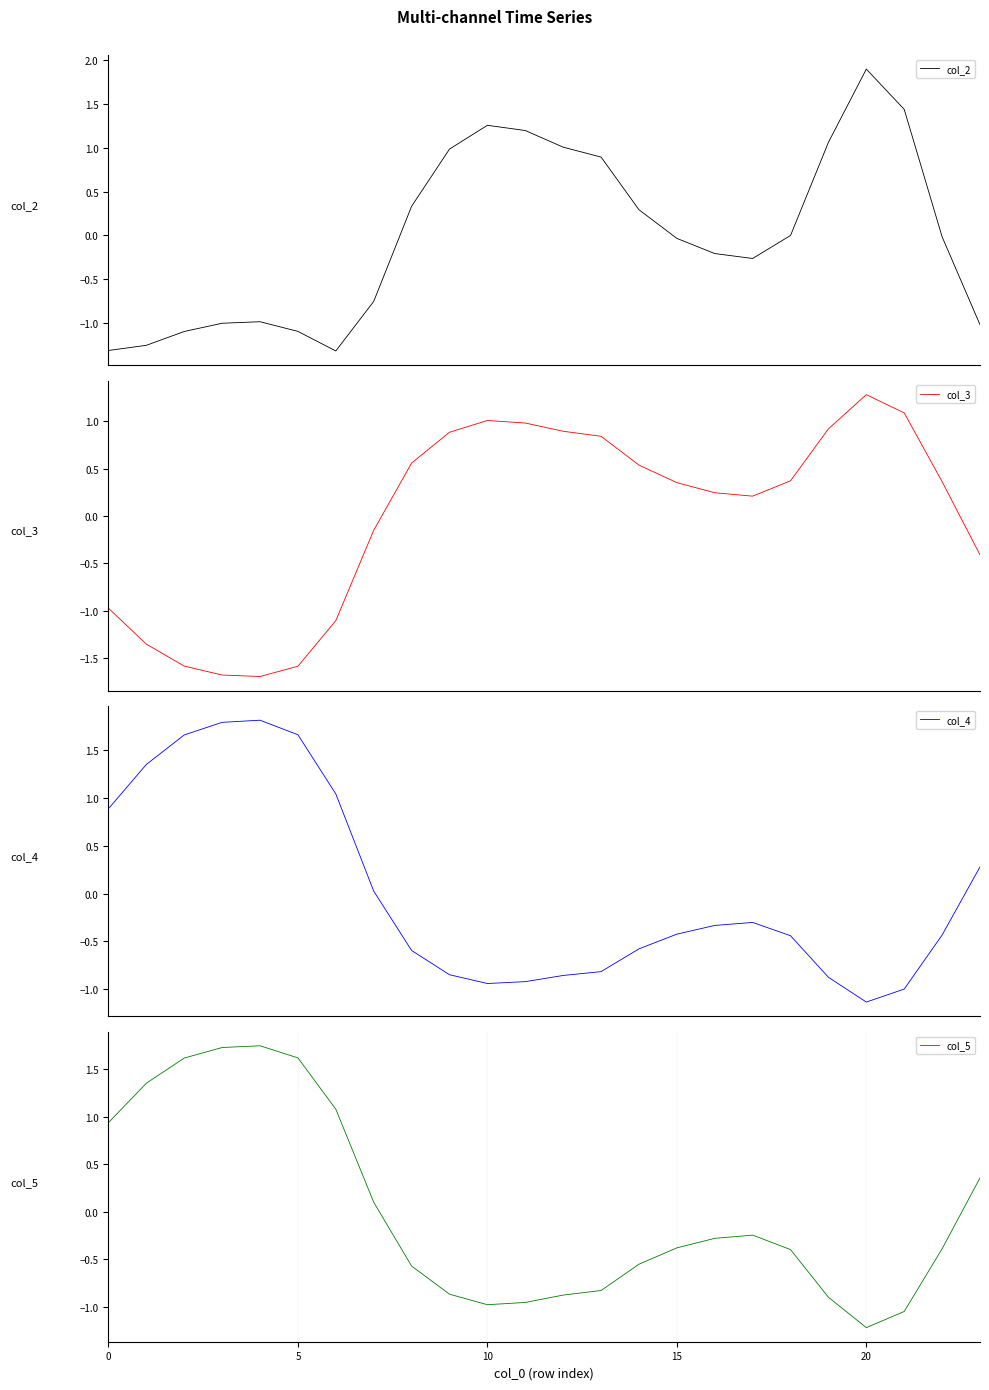

At which label does col_2 first exceed 0?

8